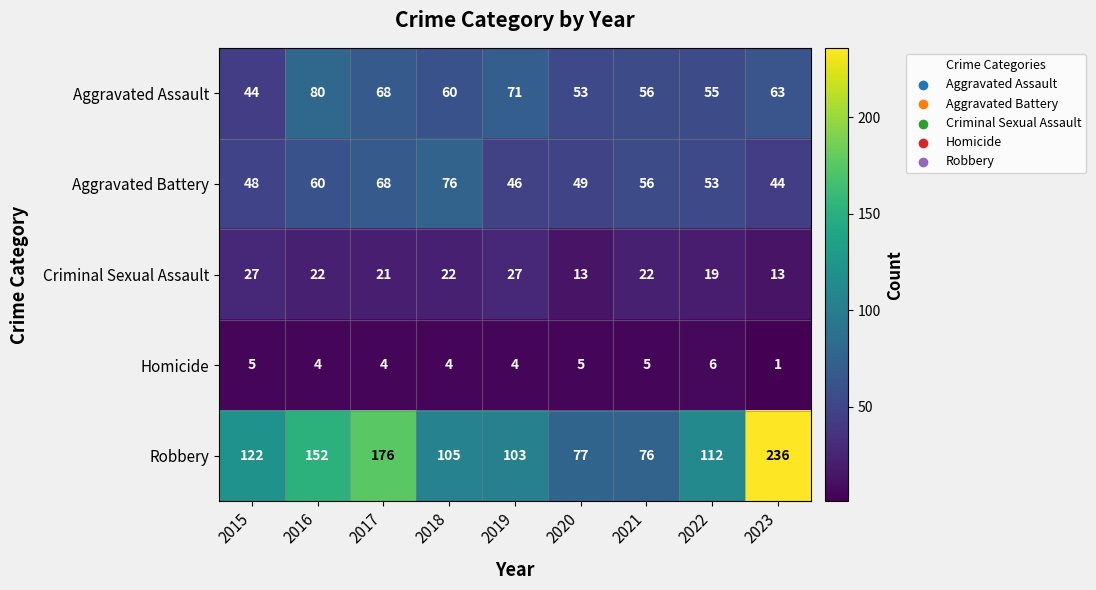

Where is Aggravated Assault nearest to the value 62?

2023